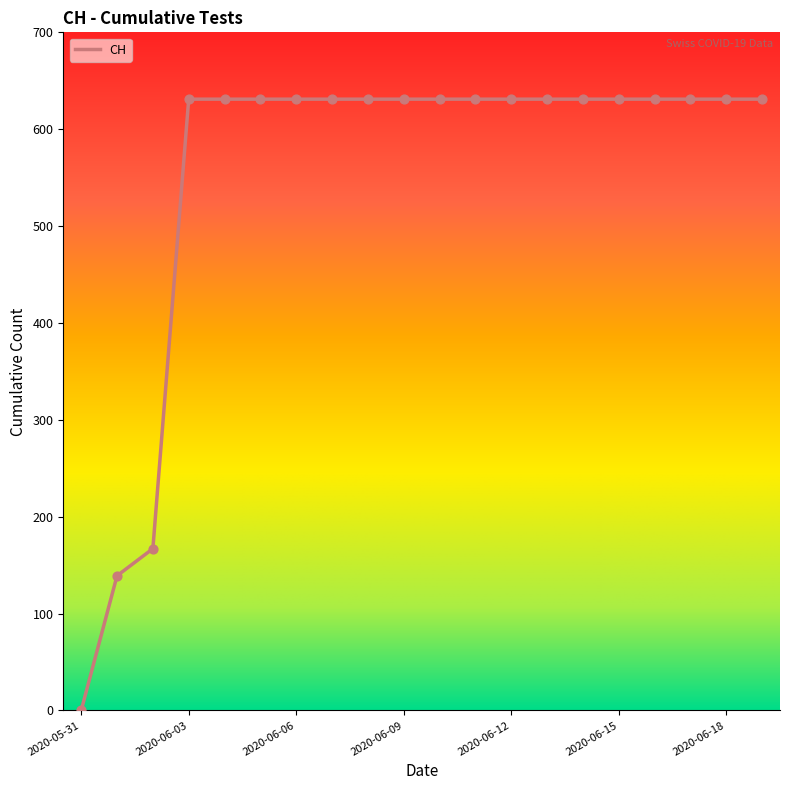

What is the difference between the maximum and minimum values?

631